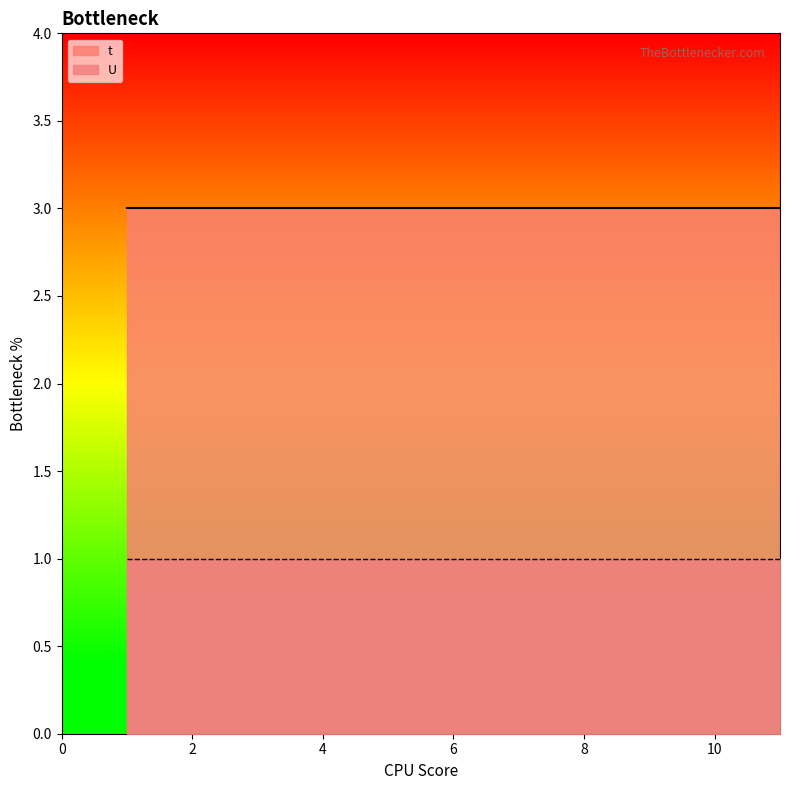

True or false: U and t intersect in this chart.

False